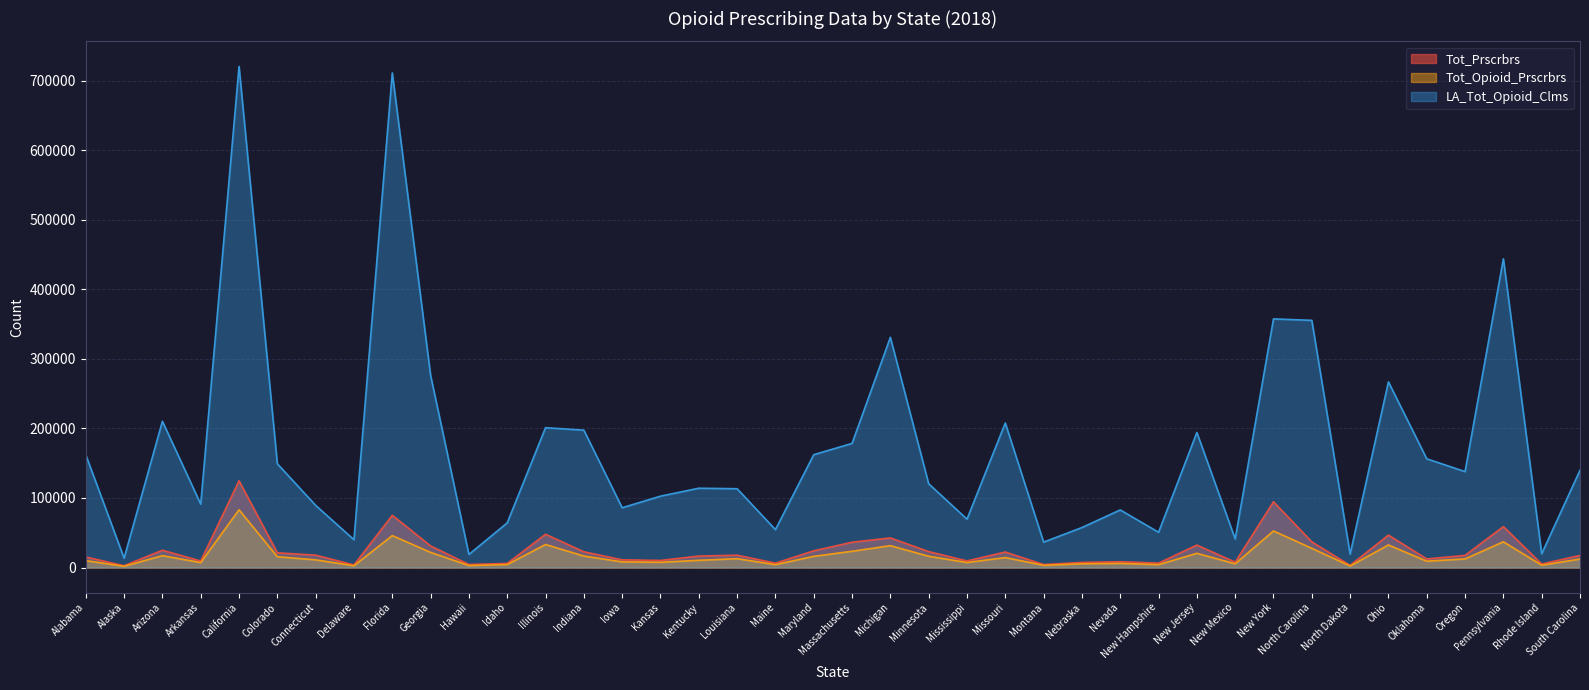

How many values in the Tot_Opioid_Prscrbrs series exceed 12152?

19